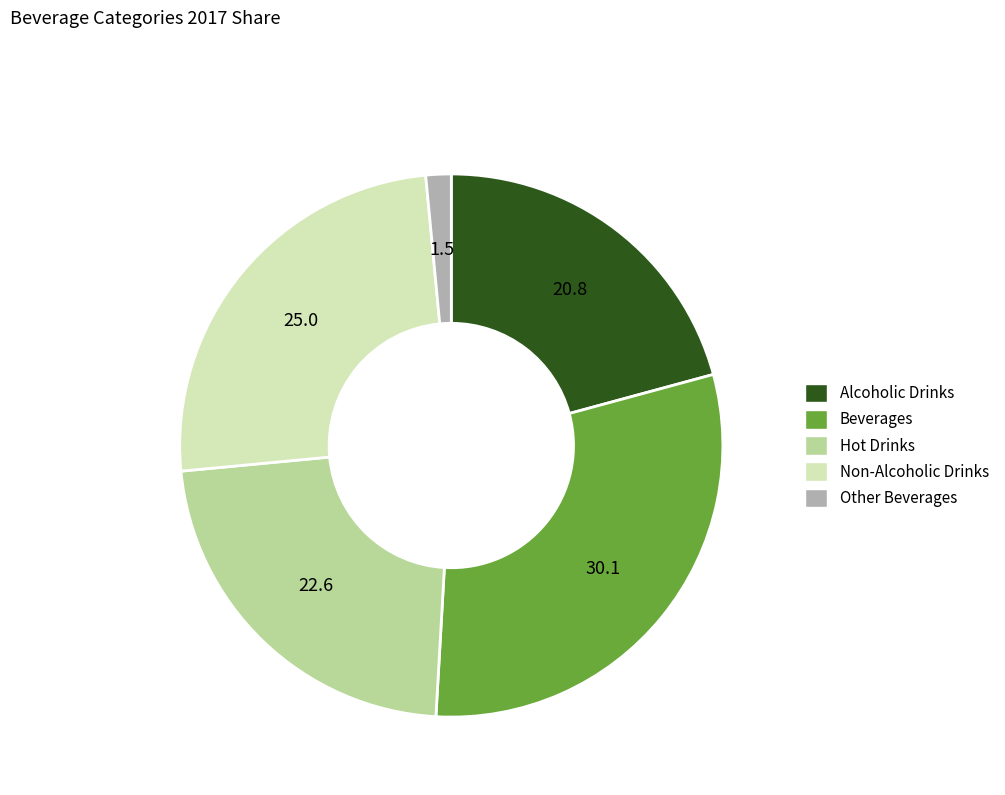

Rank the categories by value from highest to lowest.

Beverages, Non-Alcoholic Drinks, Hot Drinks, Alcoholic Drinks, Other Beverages